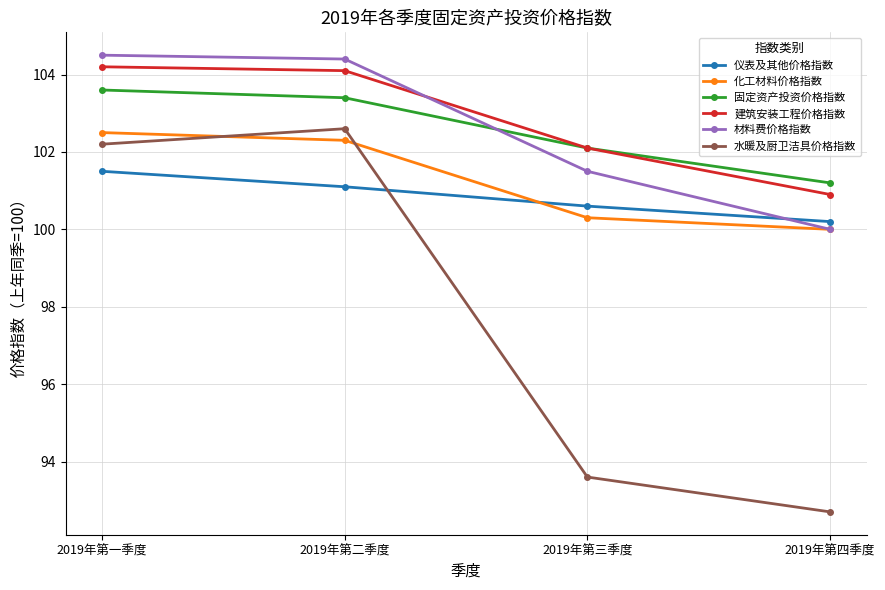

What are all the series names shown in the legend?

仪表及其他价格指数, 化工材料价格指数, 固定资产投资价格指数, 建筑安装工程价格指数, 材料费价格指数, 水暖及厨卫洁具价格指数